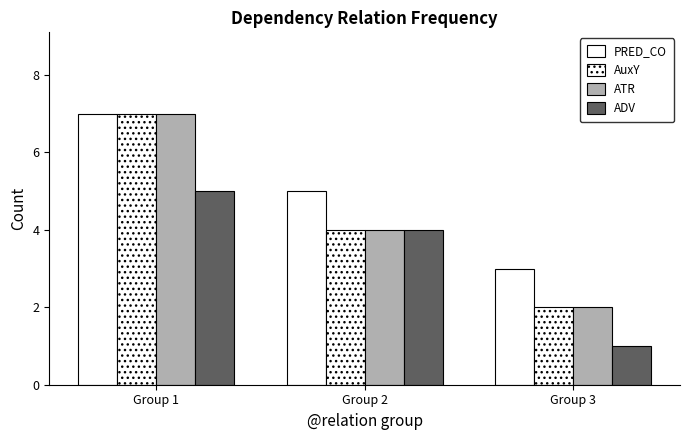

How many bars are there in total?

12